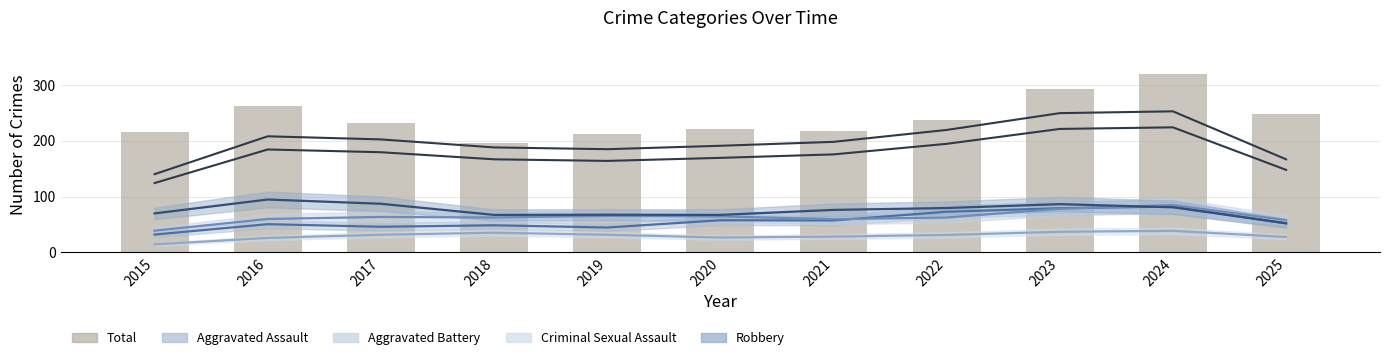

How many data points are less than 232?

5